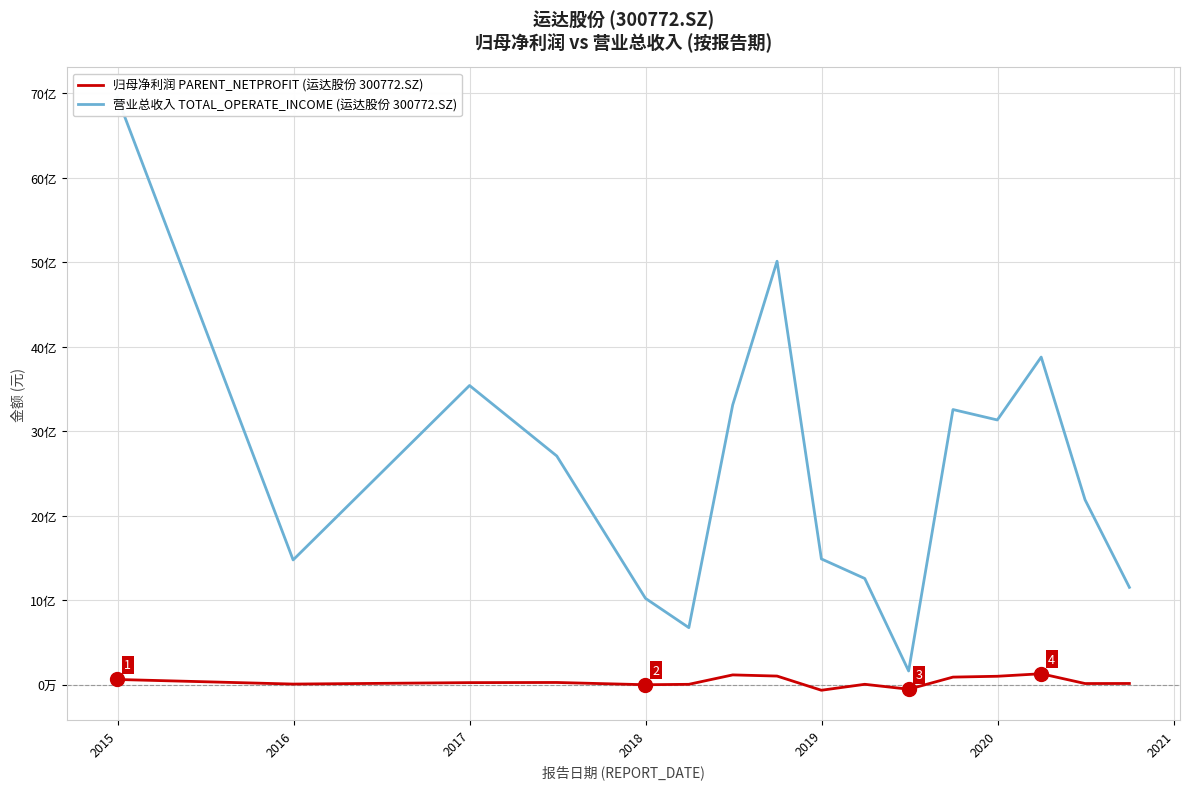

Is it true that 归母净利润 PARENT_NETPROFIT (运达股份 300772.SZ) equals 145271415.1 at 11?

False